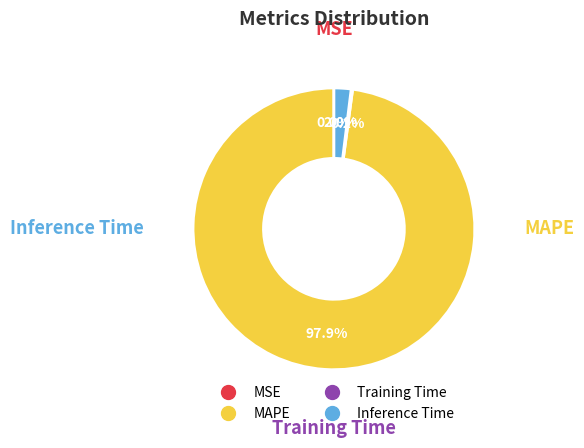

How much of the chart is everything except Inference Time?

98.0%